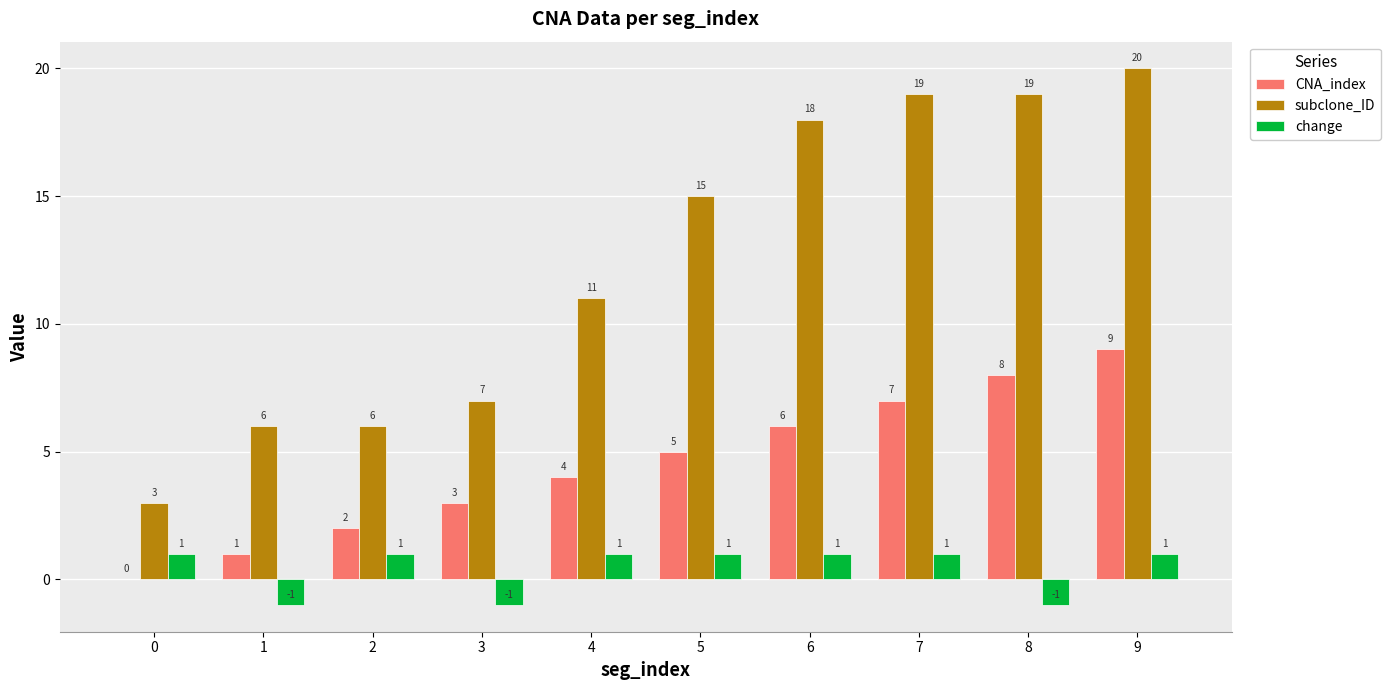

Which series has the largest total across all categories?

subclone_ID